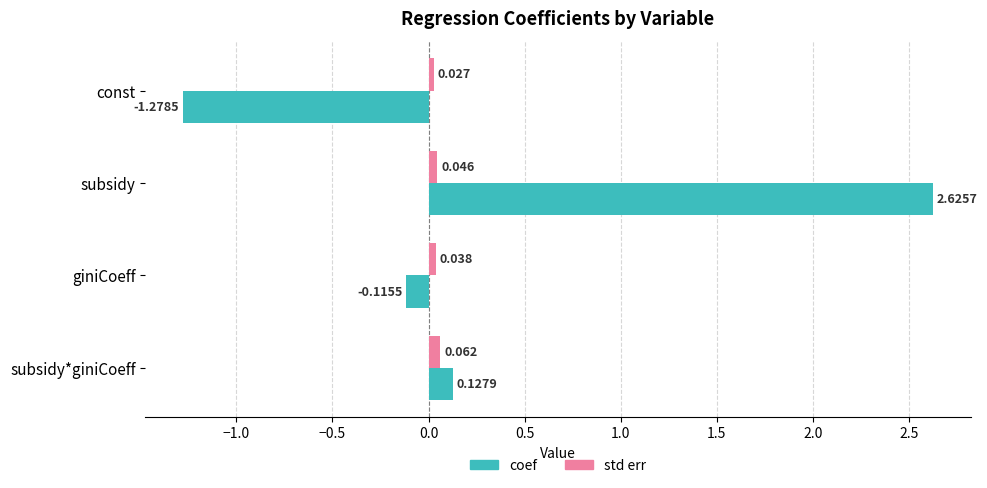

Which category has the lowest value in the std err series?

const